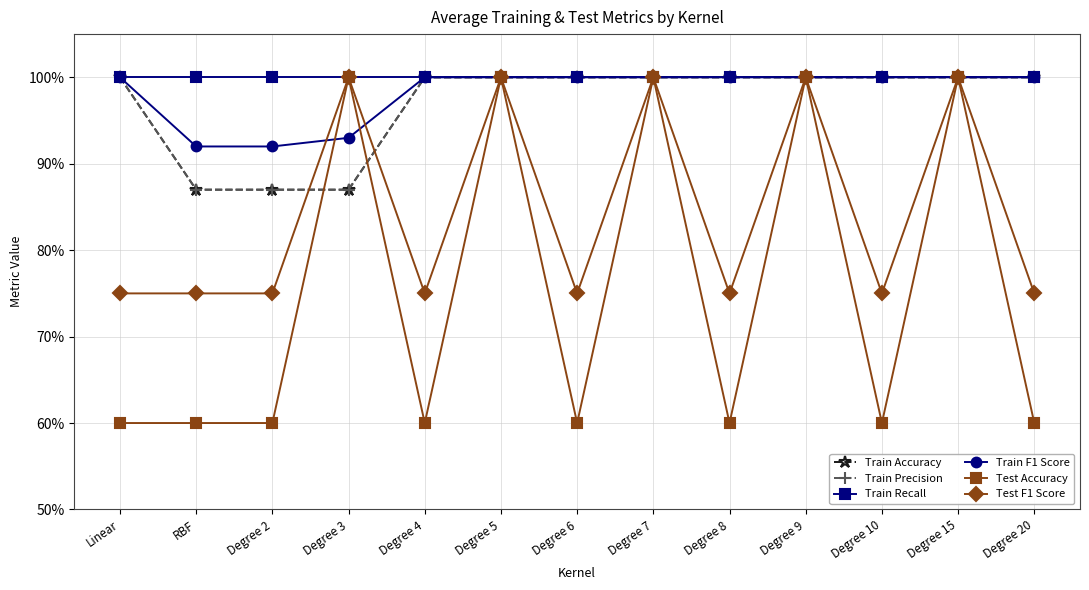

Is this an area chart (filled region under the line)?

No